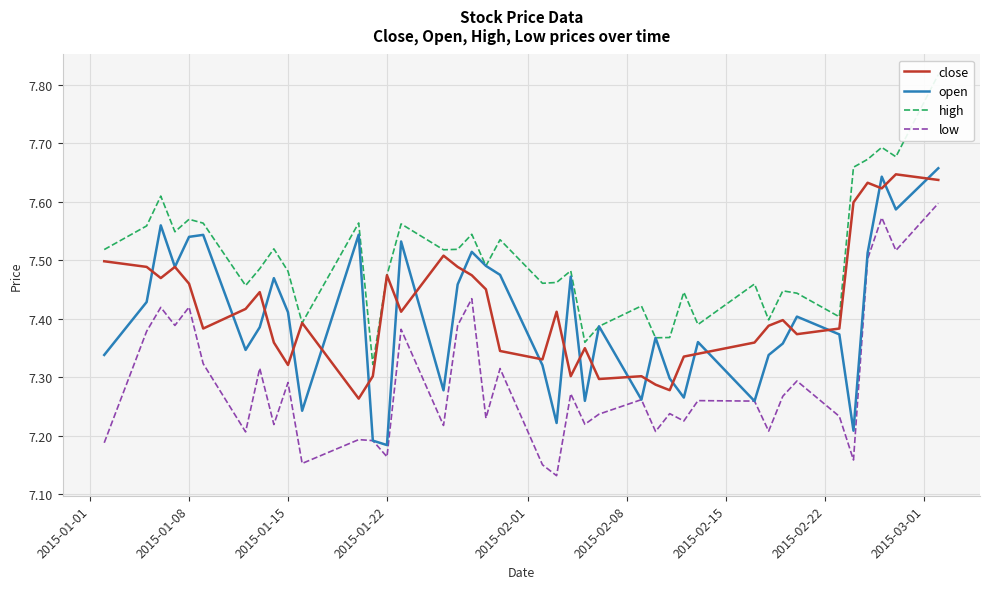

True or false: close and low intersect in this chart.

False